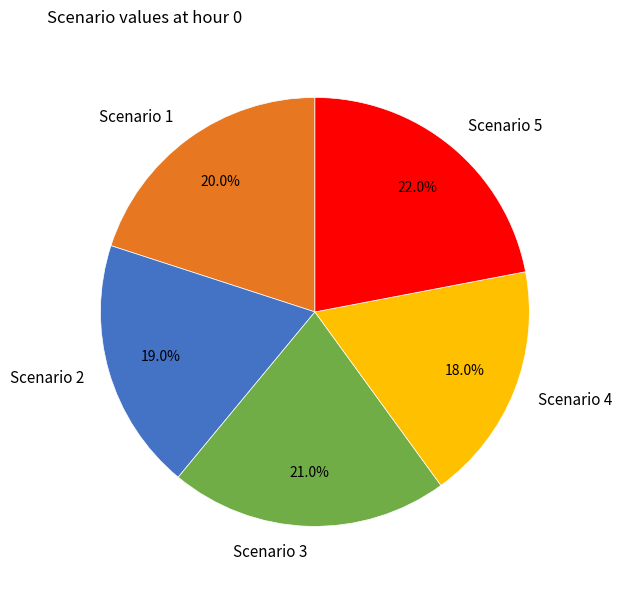

Is there a majority slice in this chart?

No